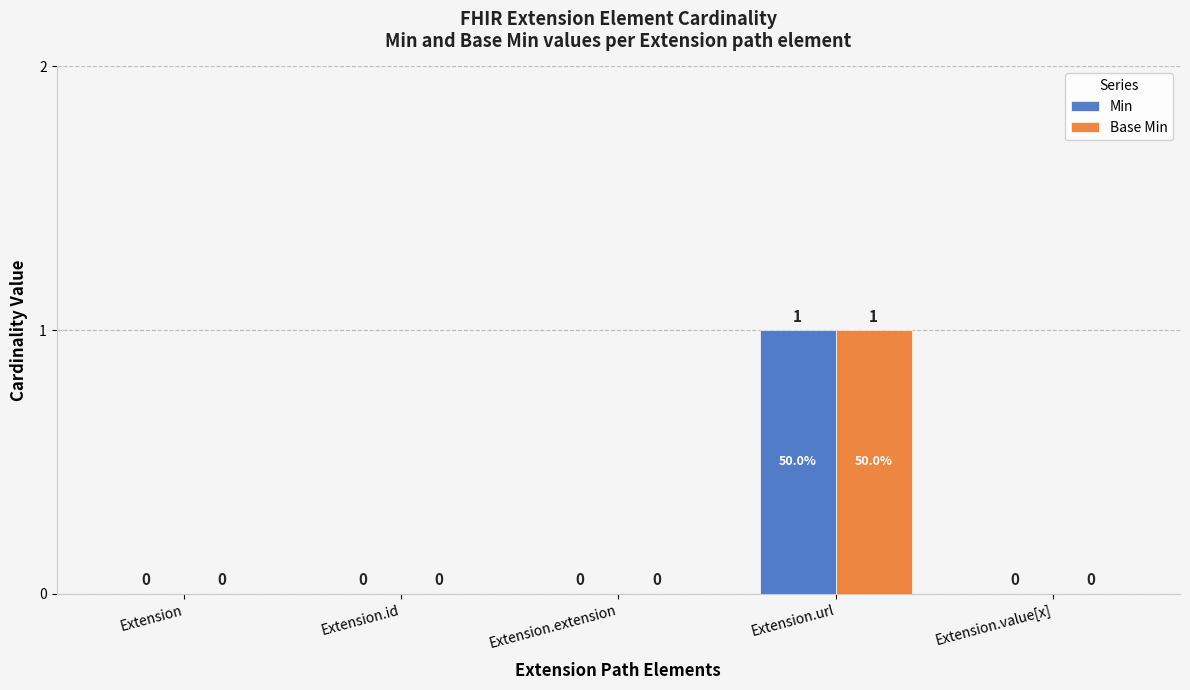

Which category has the highest value across all series?

Extension.url